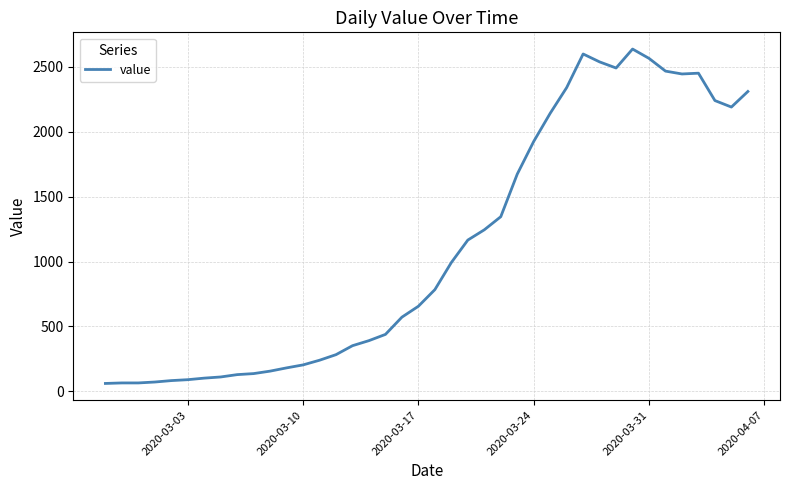

What is the maximum value shown in the chart?

2638